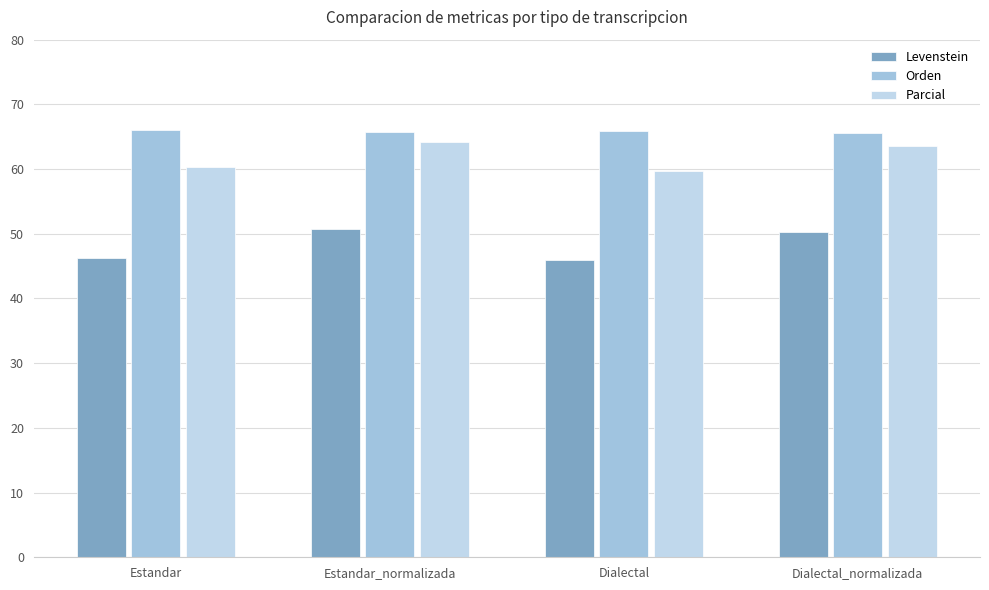

Count the number of categories in the chart.

4